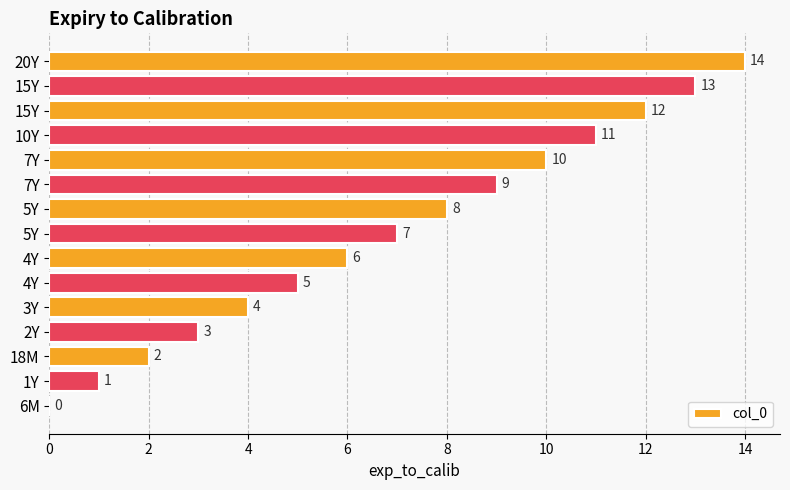

Count the number of data series in this chart.

1